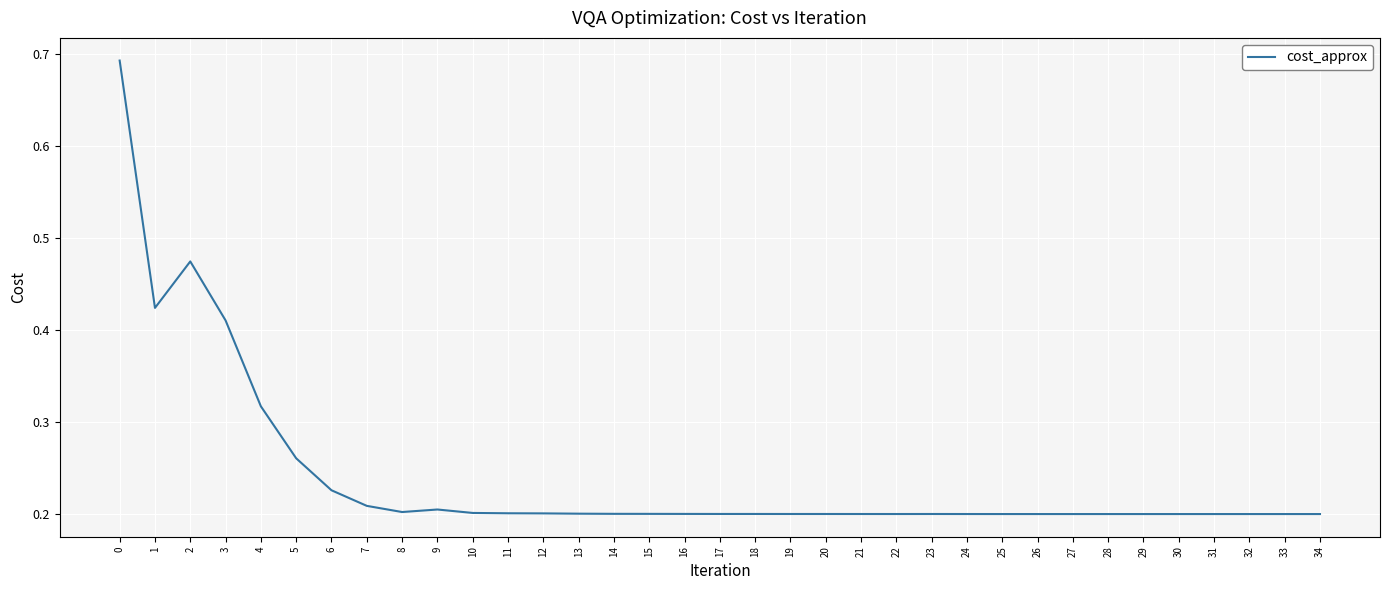

Which has a higher value, 17 or 6?

6